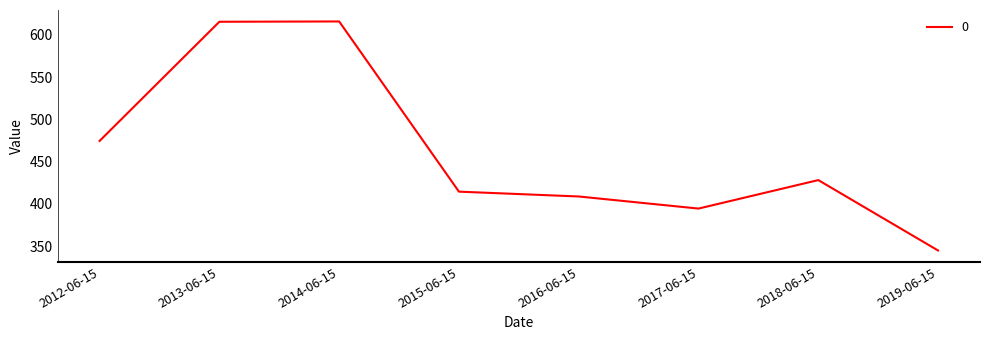

True or false: the data shows 474.5 at 2012-06-15.

True